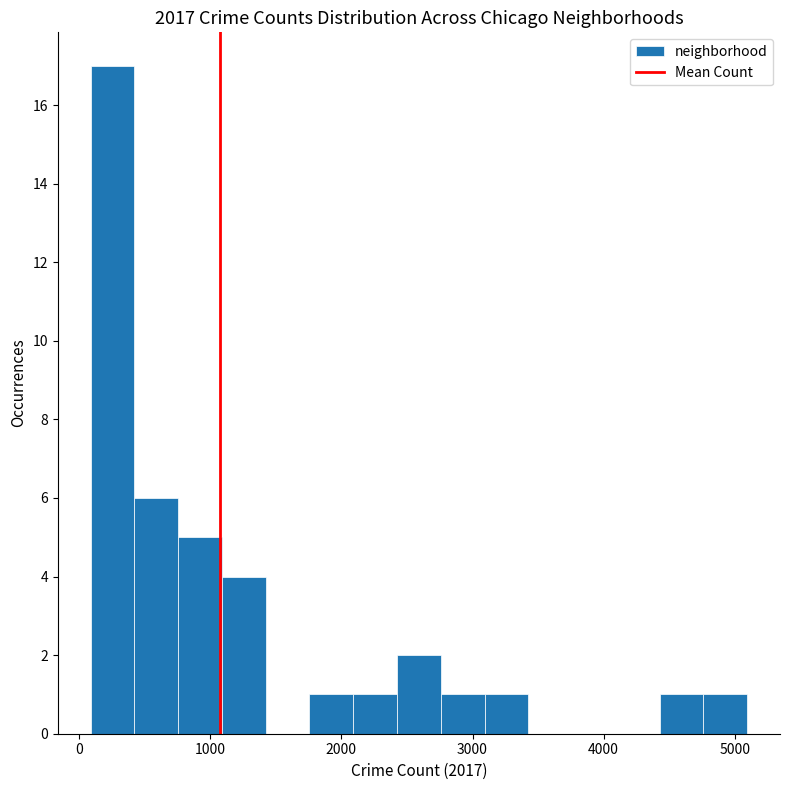

Around what value on the x-axis is the tallest bar? Give the approximate position of its centre, as read against the axis.

300